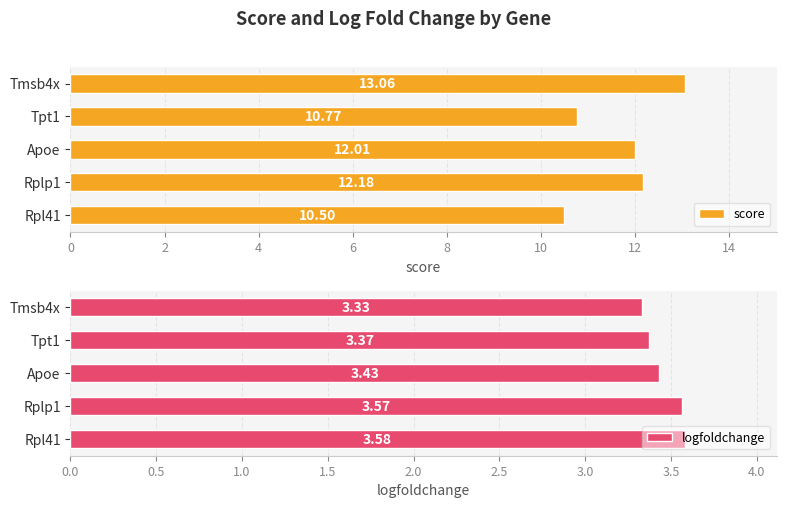

How many bars are there in each group?

2